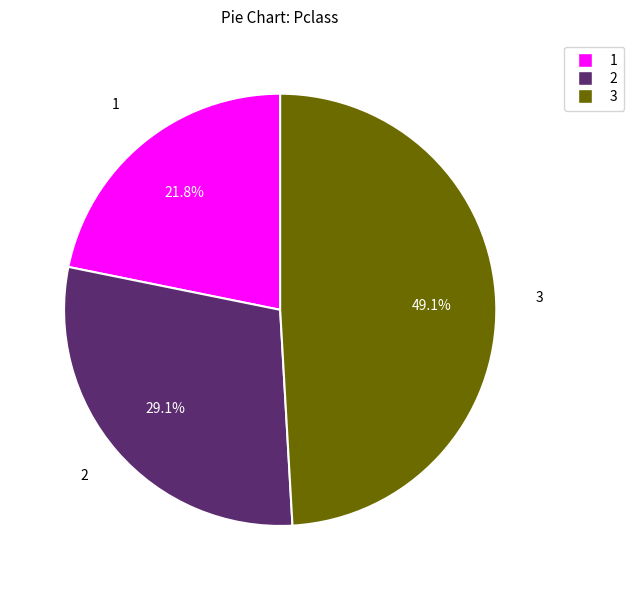

How many segments does this pie chart have?

3